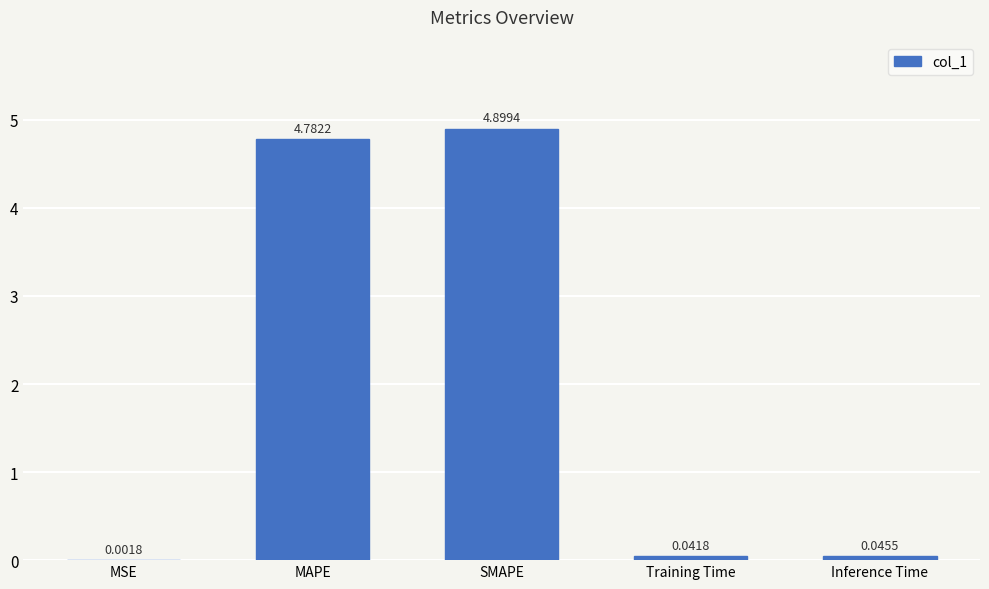

Where is the data nearest to the value 2?

Inference Time